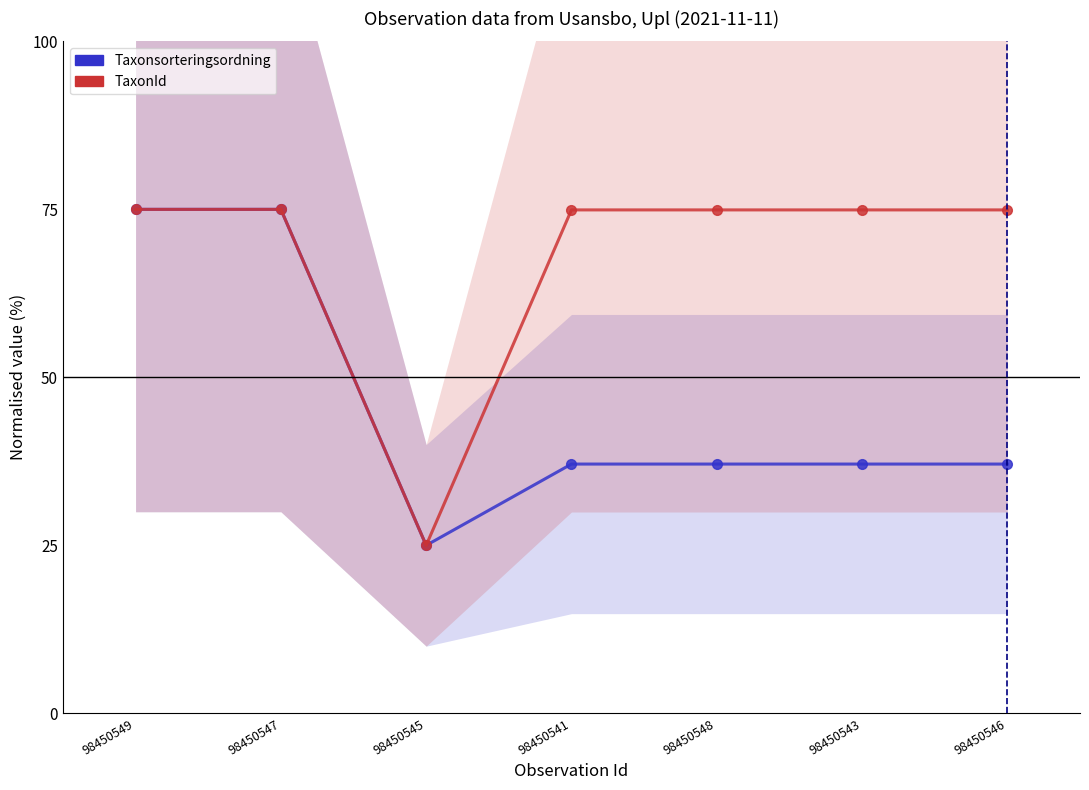

At how many categories does at least one series exceed 39?

6